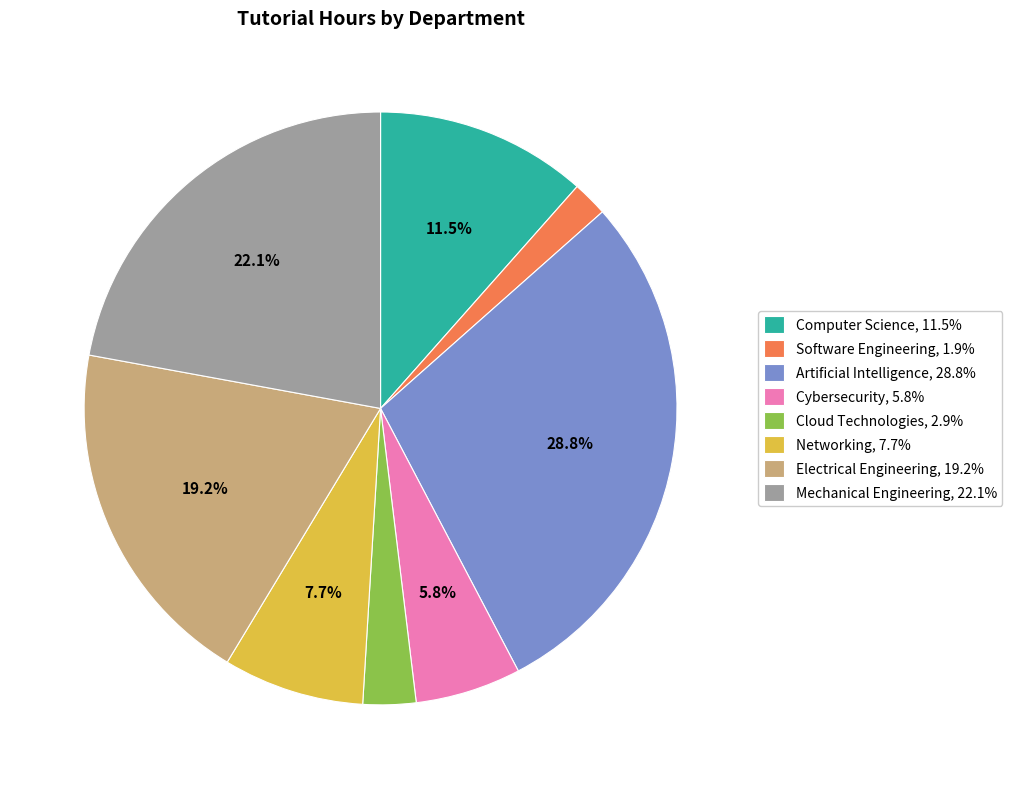

Which slice is the smallest?

Software Engineering